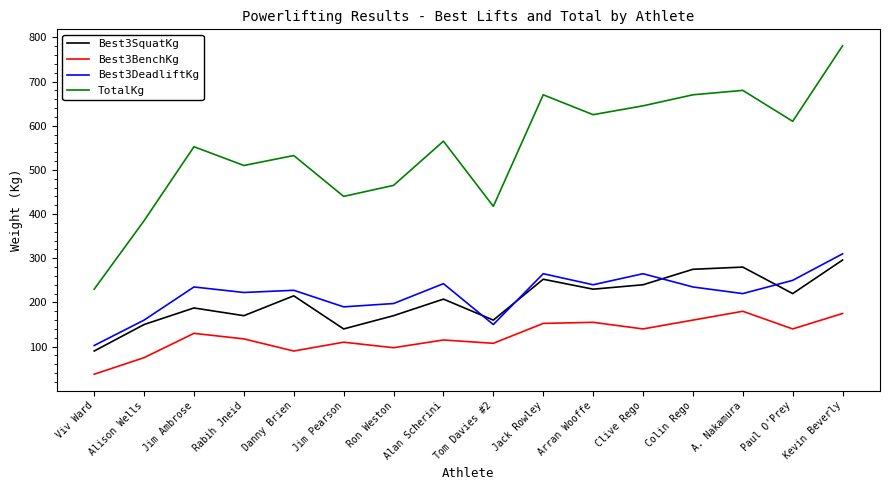

What is the difference between the TotalKg values at A. Nakamura and Jack Rowley?

10.0